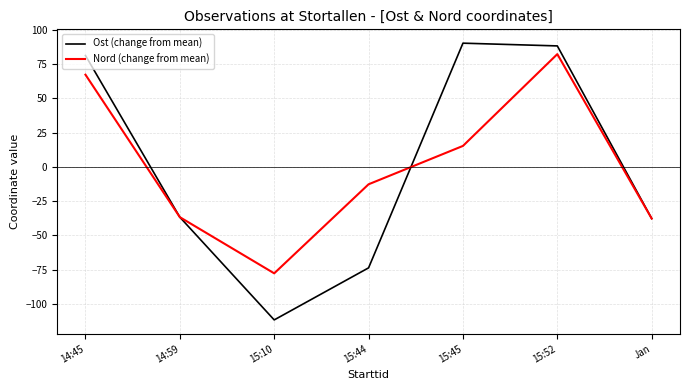

At which category is the sum across all series the highest?

15:52